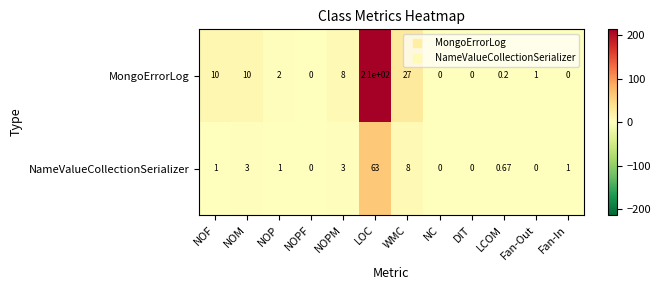

Which series changed the most between LOC and LCOM?

MongoErrorLog